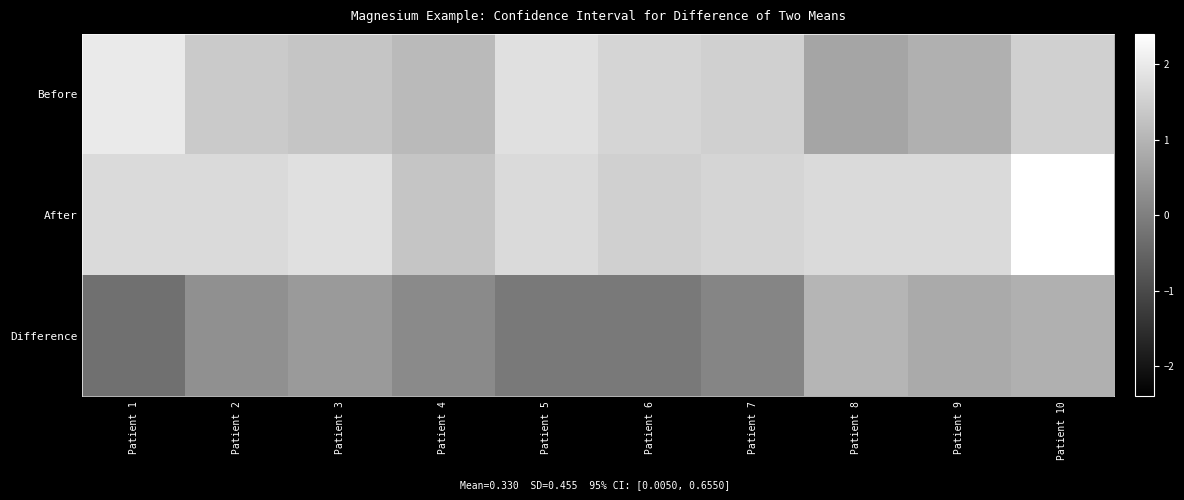

Count the number of categories in the chart.

10